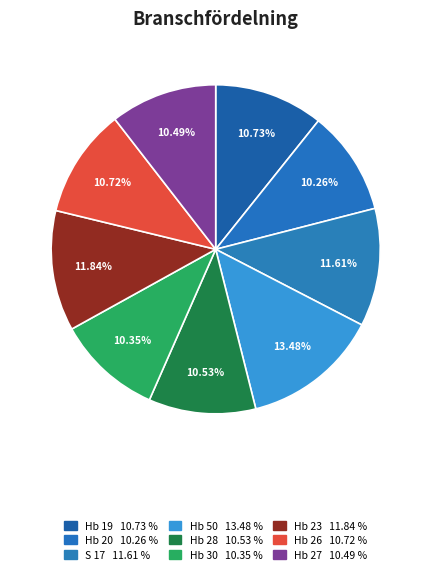

To the nearest percent, what is the difference between the Hb 27 and Hb 23 slice percentages?

1%